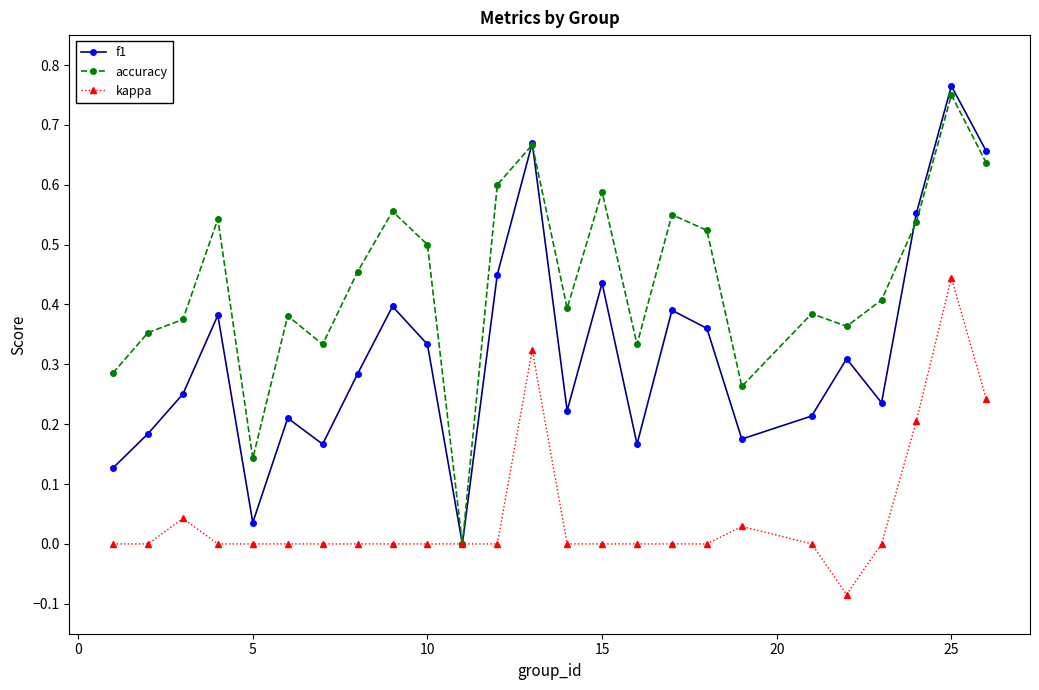

Is this an area chart (filled region under the line)?

No